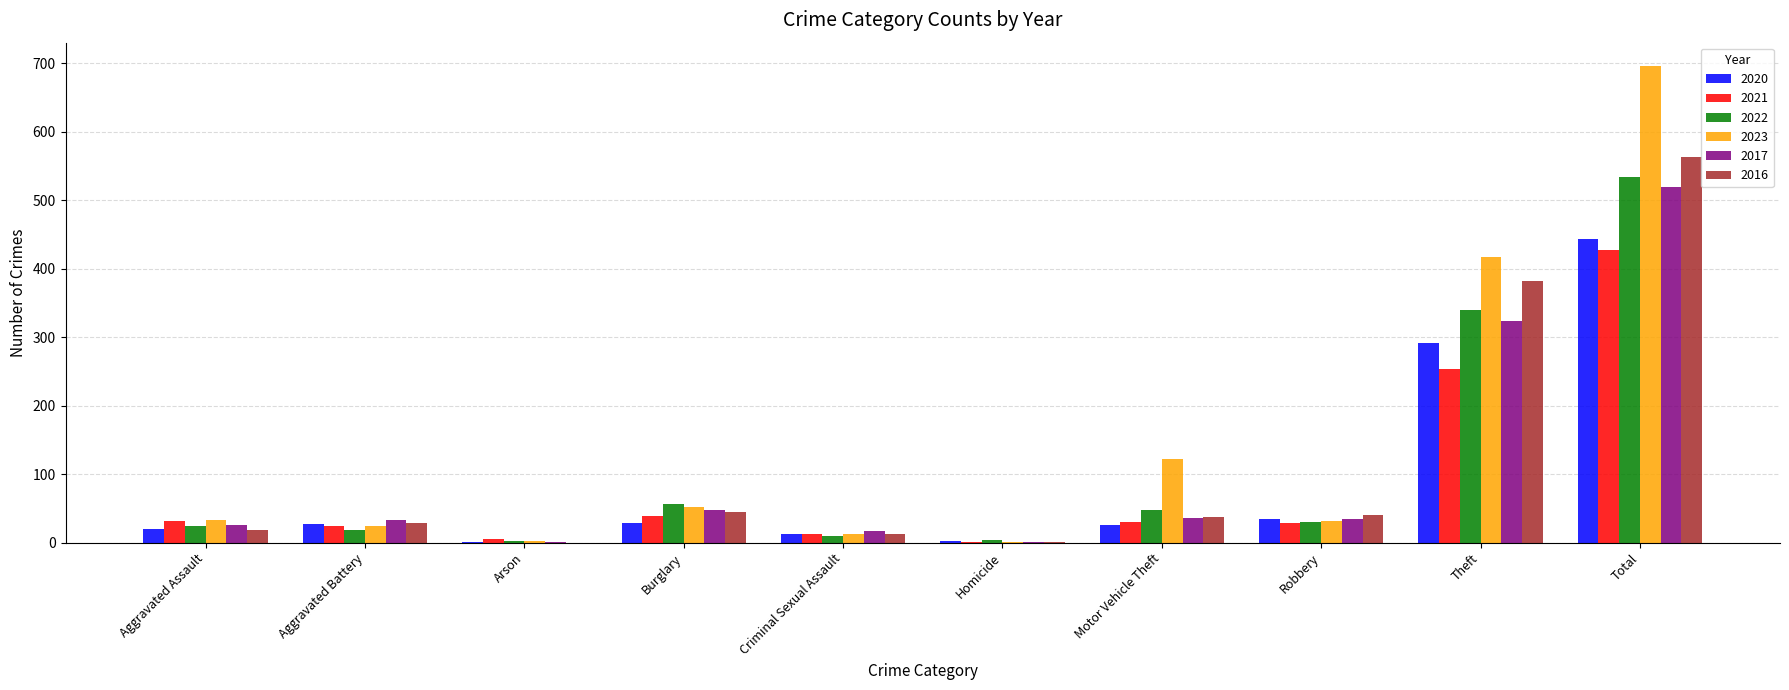

What is the sum of all 2016 values?

1126